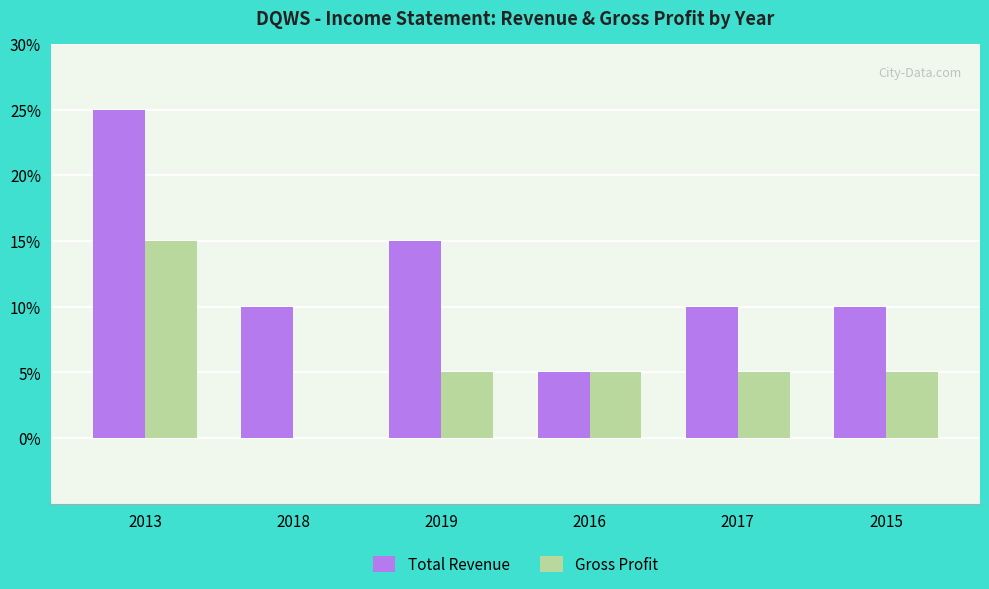

What are all the series names shown in the legend?

Total Revenue, Gross Profit